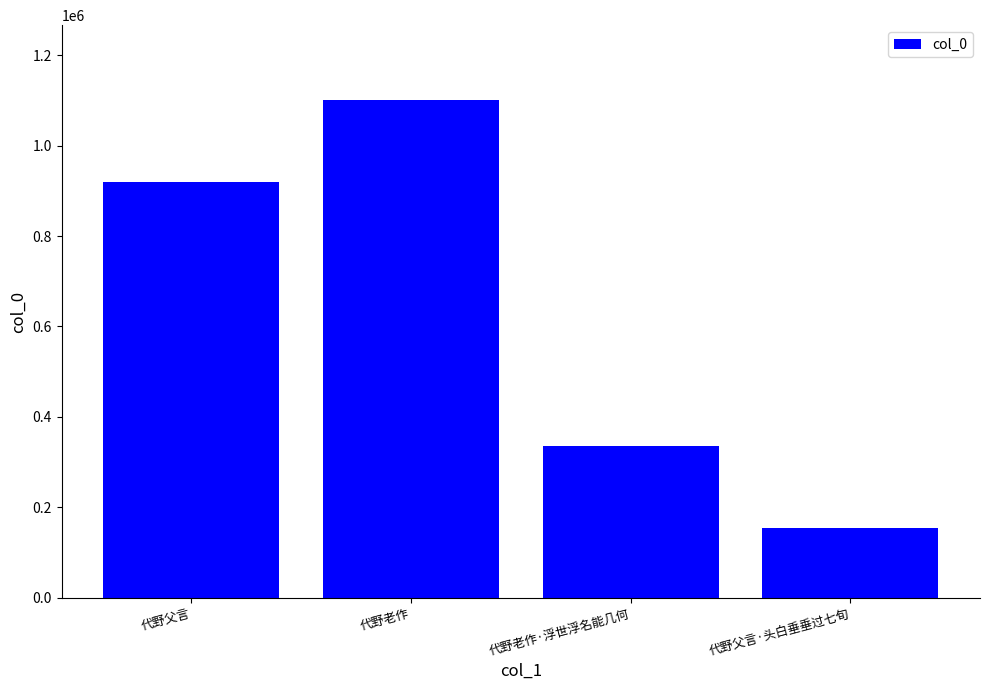

List the labels in order of value, largest first.

代野老作, 代野父言, 代野老作·浮世浮名能几何, 代野父言·头白垂垂过七旬